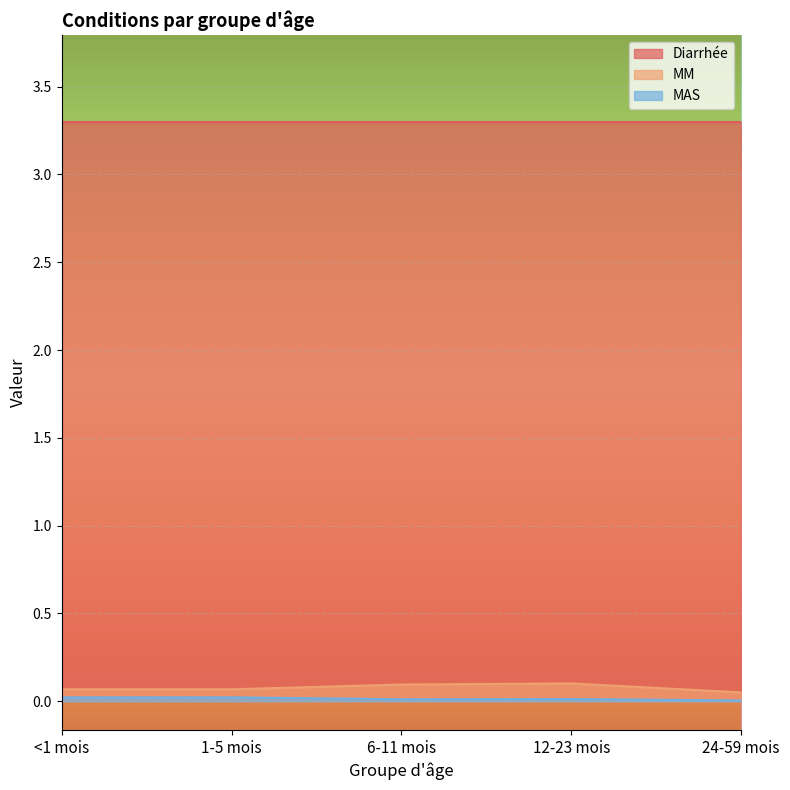

How many MM values are between 0 and 1?

5